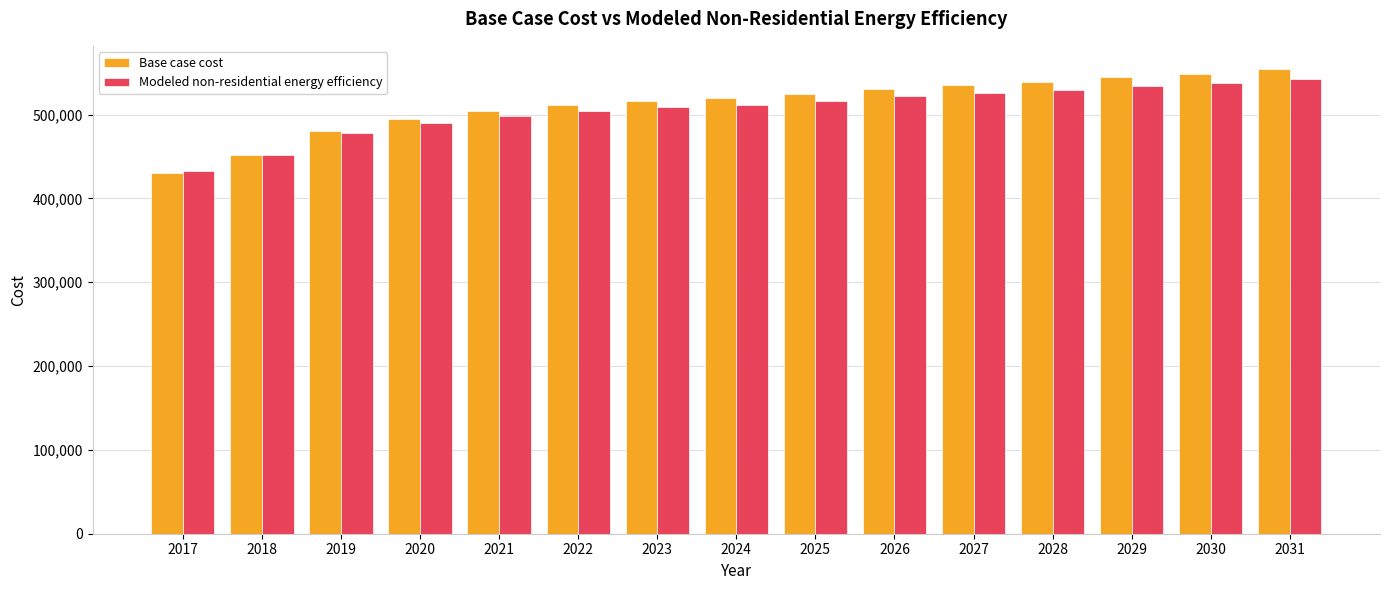

What is the difference between the Base case cost values at 2023 and 2030?

32370.1